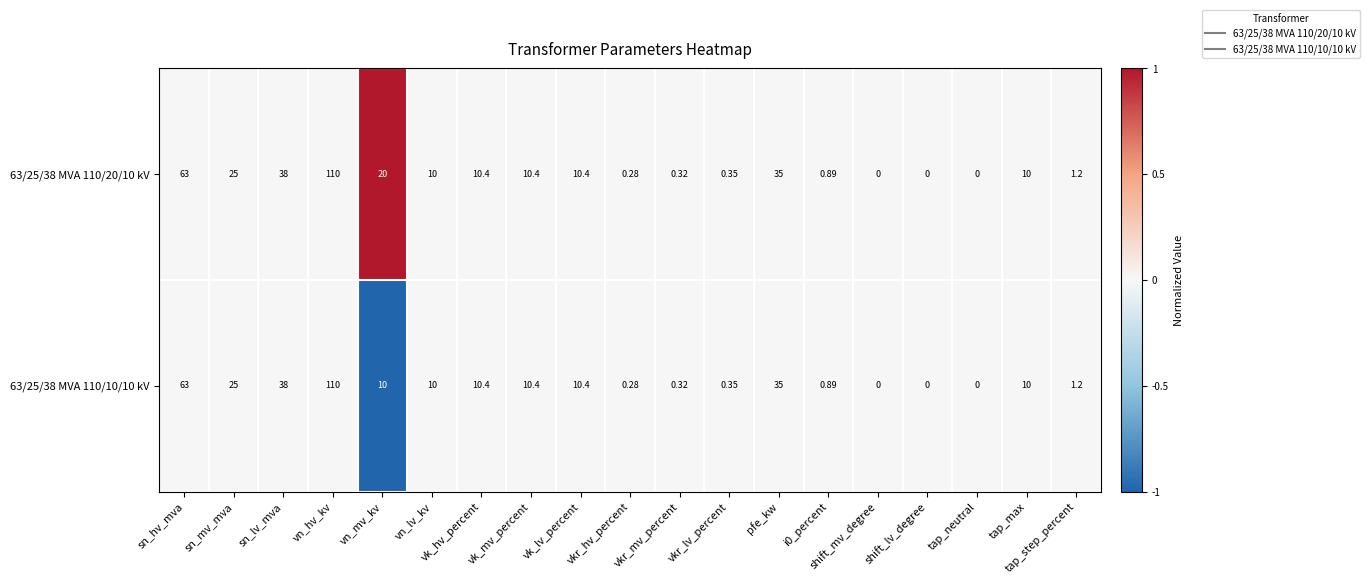

Where does the 63/25/38 MVA 110/10/10 kV series first go above 10?

sn_hv_mva